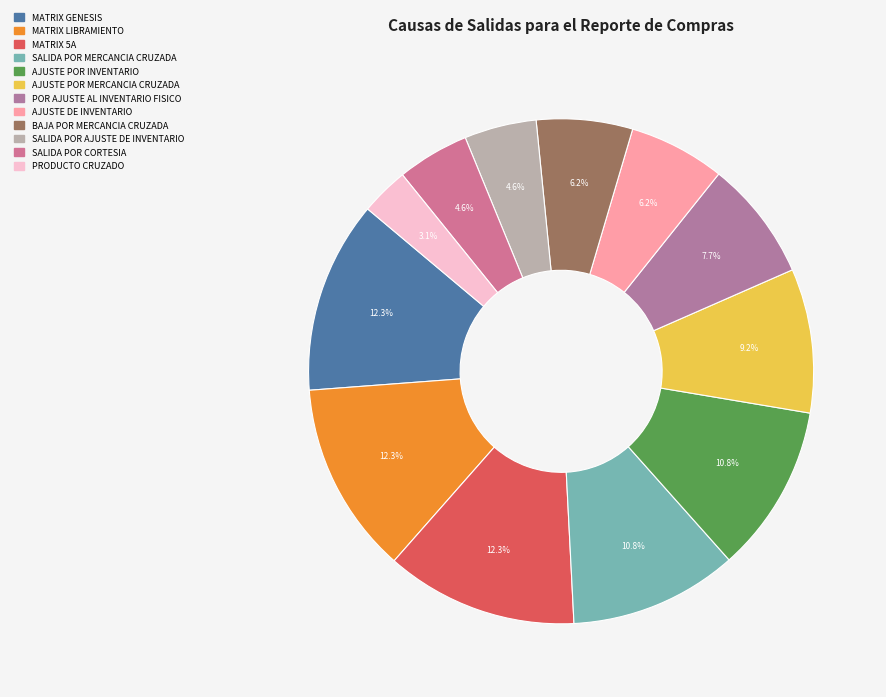

What is the largest slice in the pie chart?

MATRIX GENESIS